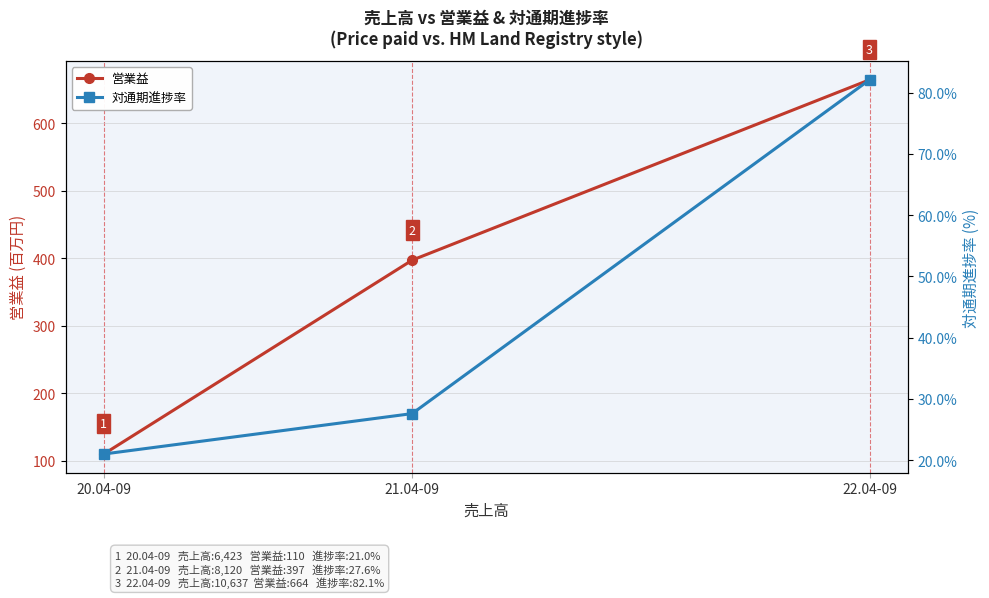

What is the highest value of the 営業益 series?

664